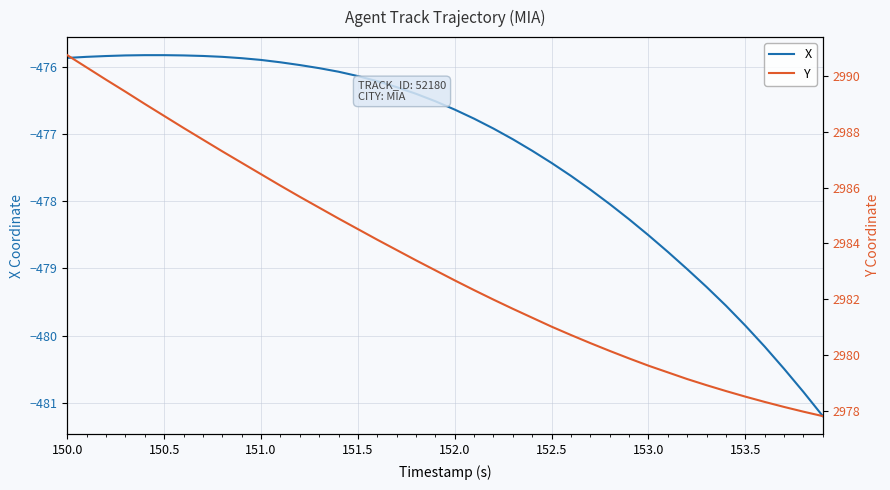

What is the highest value of the X series?

-475.8